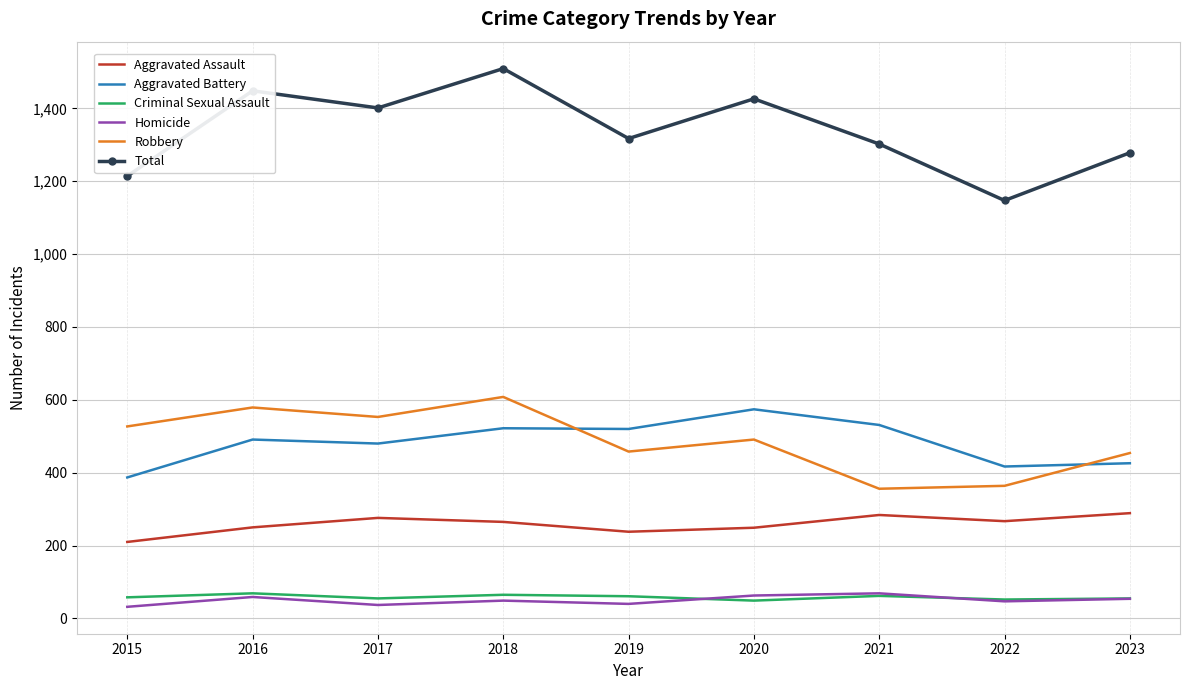

What value does the Total series have at 2017?

1401